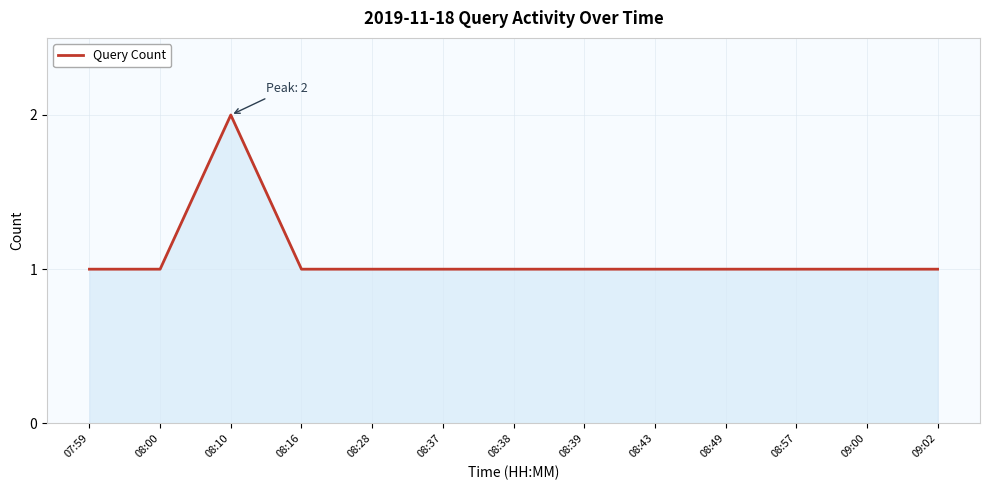

Approximately how many times larger is the value at 08:28 compared to 08:39?

1.0